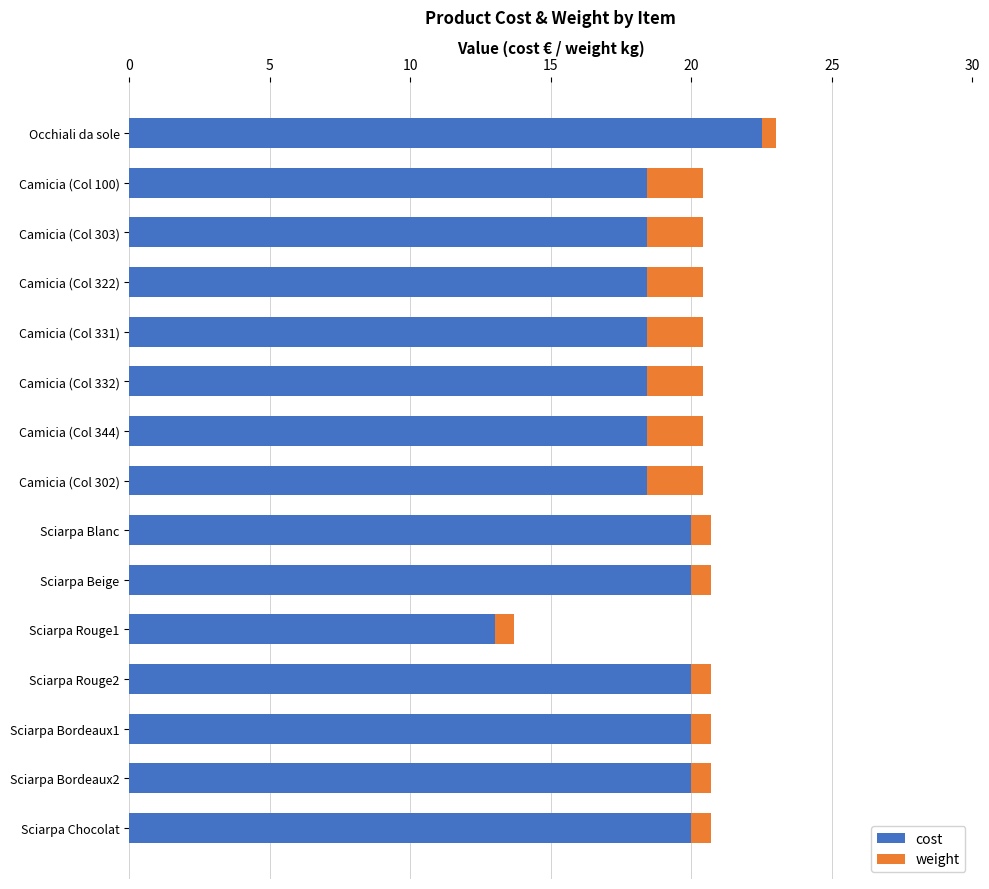

The cost series shows 20.0 at Sciarpa Blanc. True or false?

True